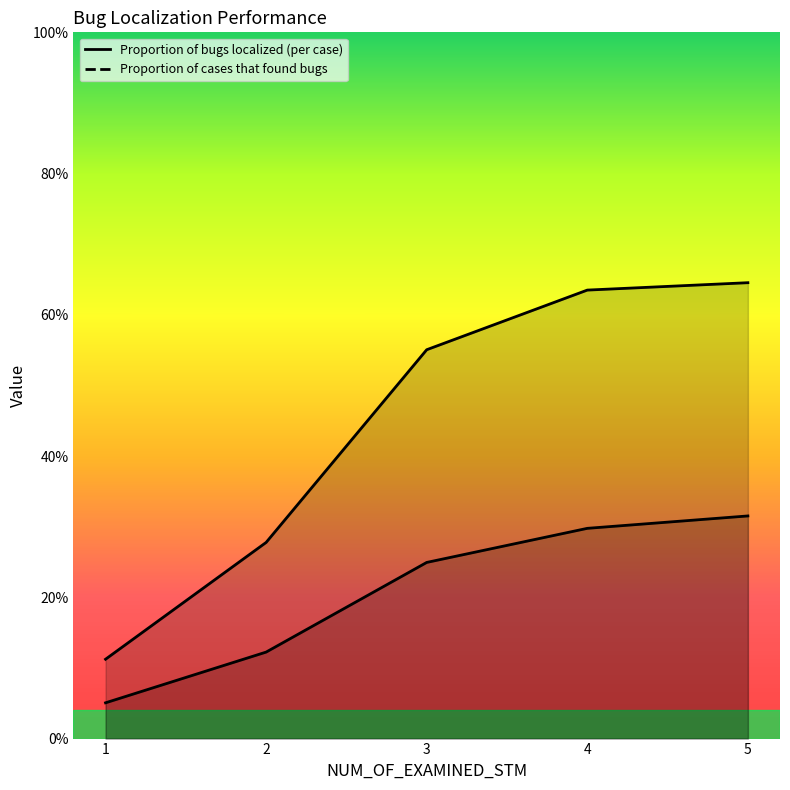

The Proportion of cases that found bugs series shows 0.1 at 2. True or false?

False